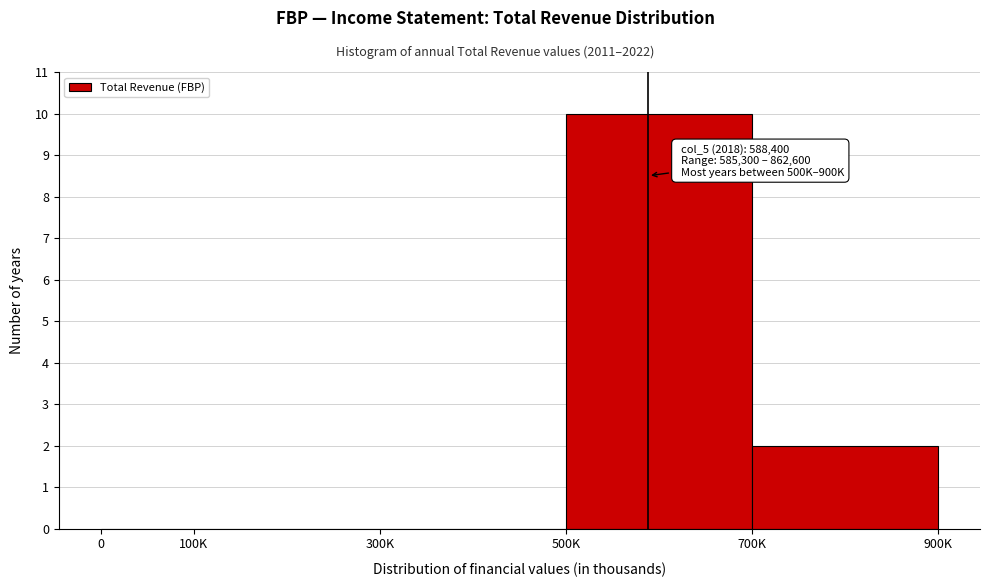

Reading left to right, what are all the values shown in this chart?

0=0	100K=0	300K=0	500K=10	700K=2